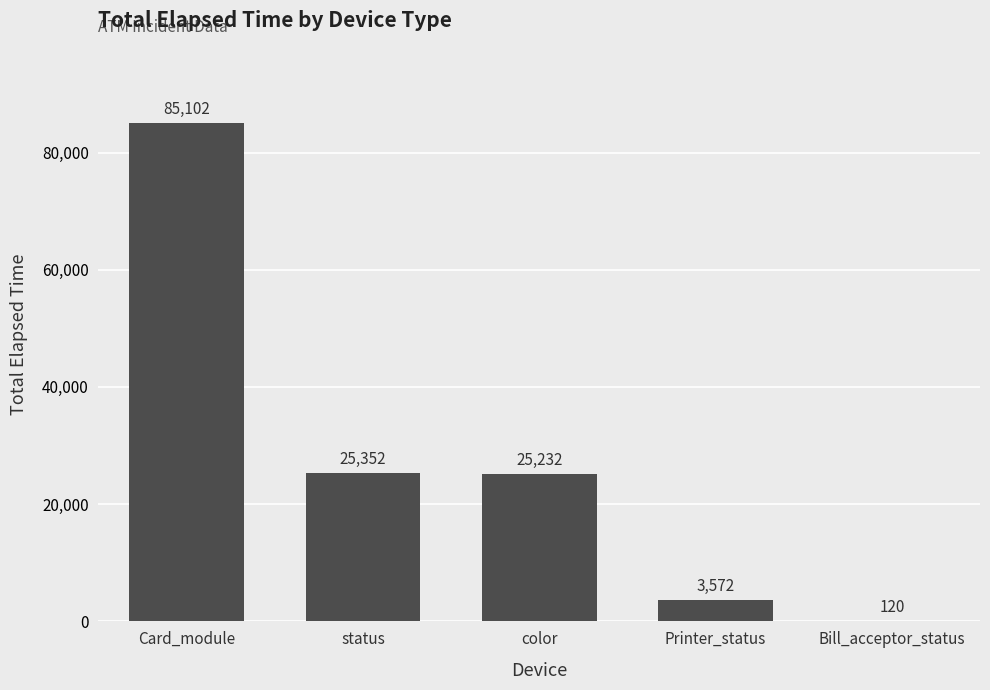

Which has a higher value, Bill_acceptor_status or color?

color